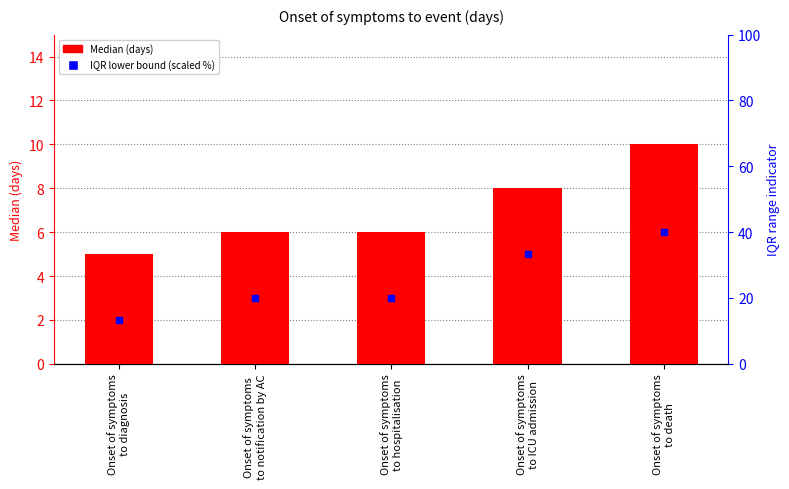

Rank the series at Onset of symptoms
to diagnosis from lowest to highest value.

Median (days), IQR lower (scaled)